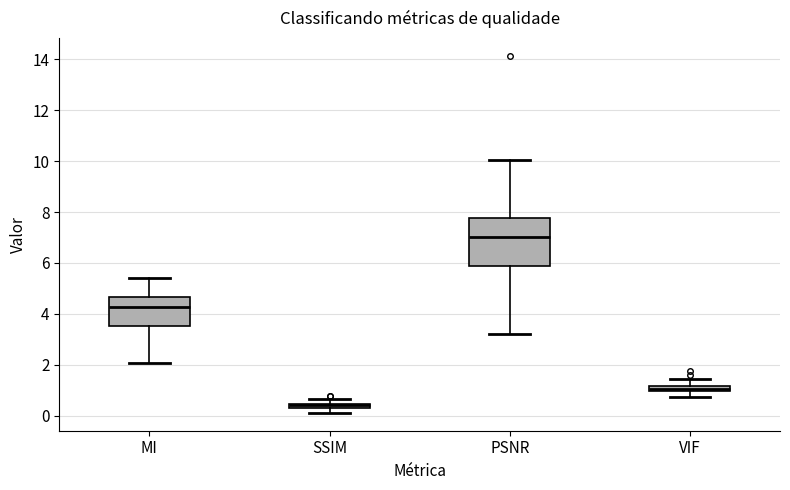

Where is the lower edge of the box for SSIM on the y-axis? The values are not printed on the chart, so give them approximately, as read against the axis.

0.2